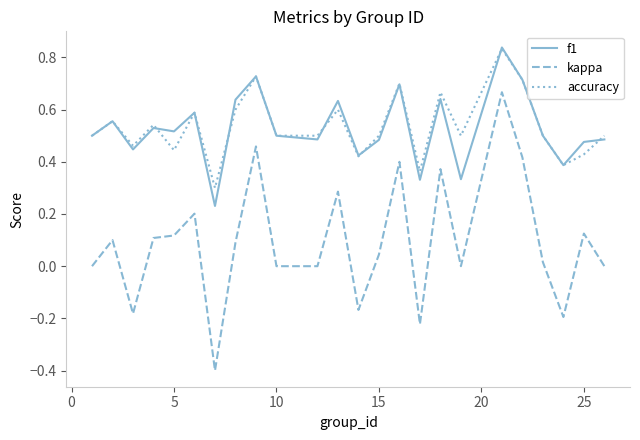

What is the smallest value displayed?

-0.4